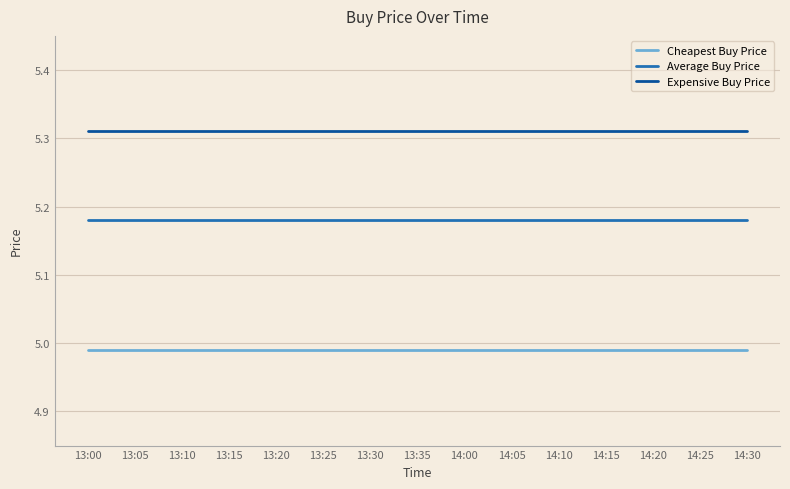

Is the value of Expensive Buy Price at 13:00 greater than the value of Cheapest Buy Price at 13:05?

Yes